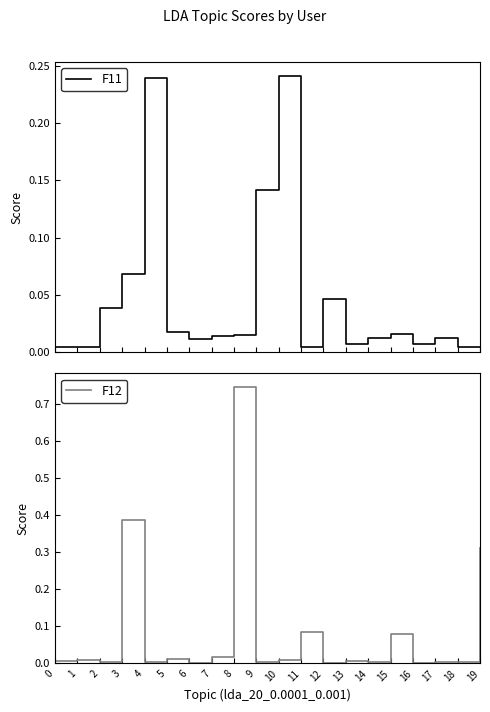

Reading left to right, transcribe all the data shown in this chart.

F11: 0=0.0	1=0.0	2=0.0	3=0.1	4=0.2	5=0.0	6=0.0	7=0.0	8=0.0	9=0.1	10=0.2	11=0.0	12=0.0	13=0.0	14=0.0	15=0.0	16=0.0	17=0.0	18=0.0	19=0.0
F12: 0=0.0	1=0.0	2=0.0	3=0.4	4=0.0	5=0.0	6=0.0	7=0.0	8=0.7	9=0.0	10=0.0	11=0.1	12=0.0	13=0.0	14=0.0	15=0.1	16=0.0	17=0.0	18=0.0	19=0.3